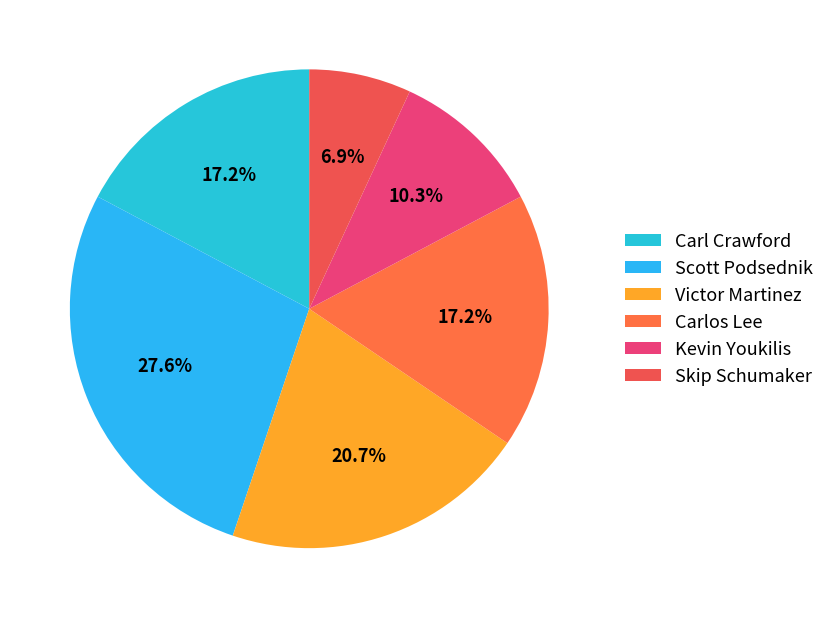

Which has a higher value, Skip Schumaker or Carl Crawford?

Carl Crawford